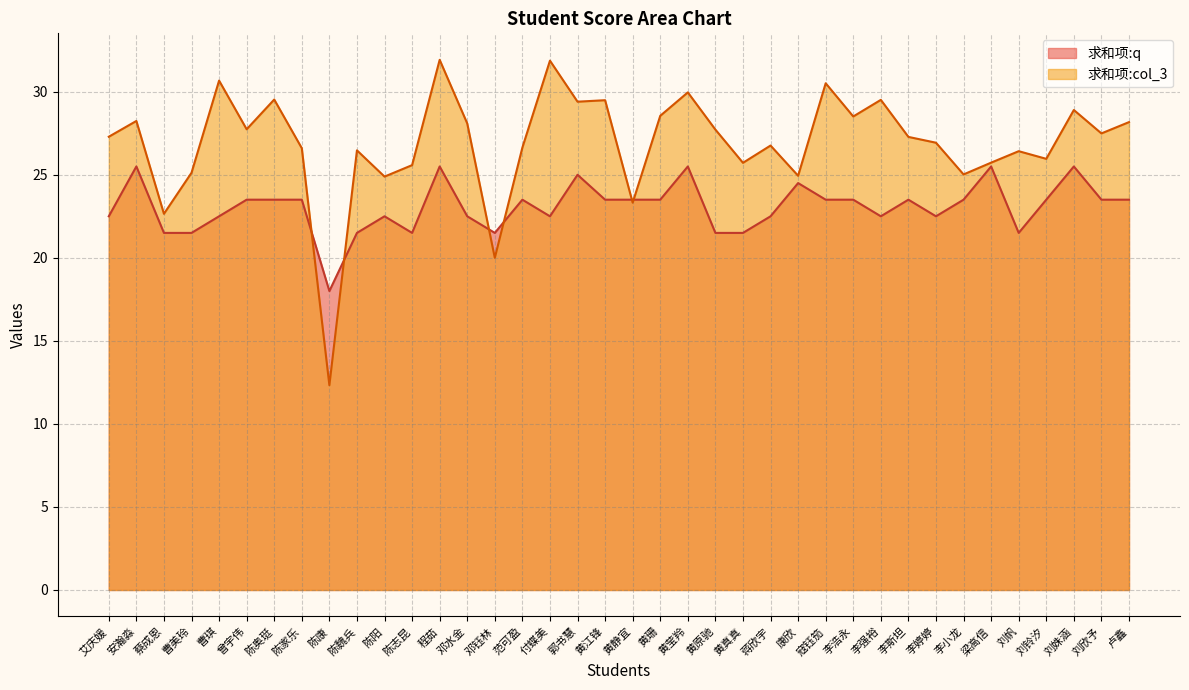

Where is the first local maximum for 求和项:col_3?

安瀚淼